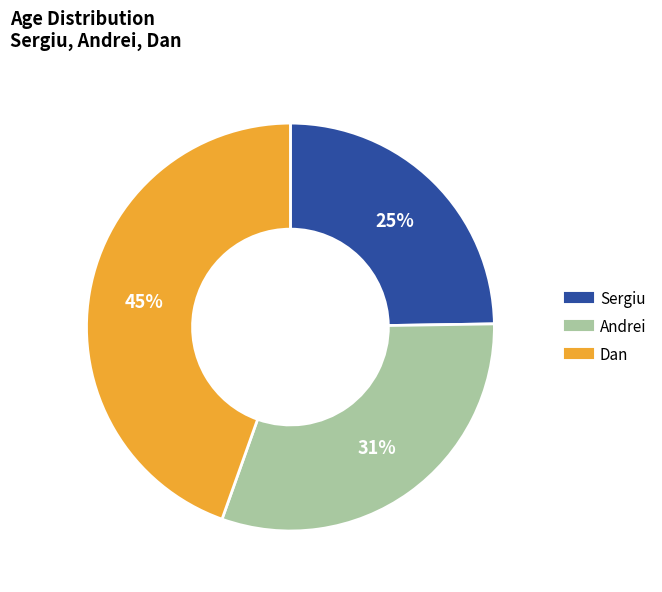

Is Andrei the majority of the pie?

No